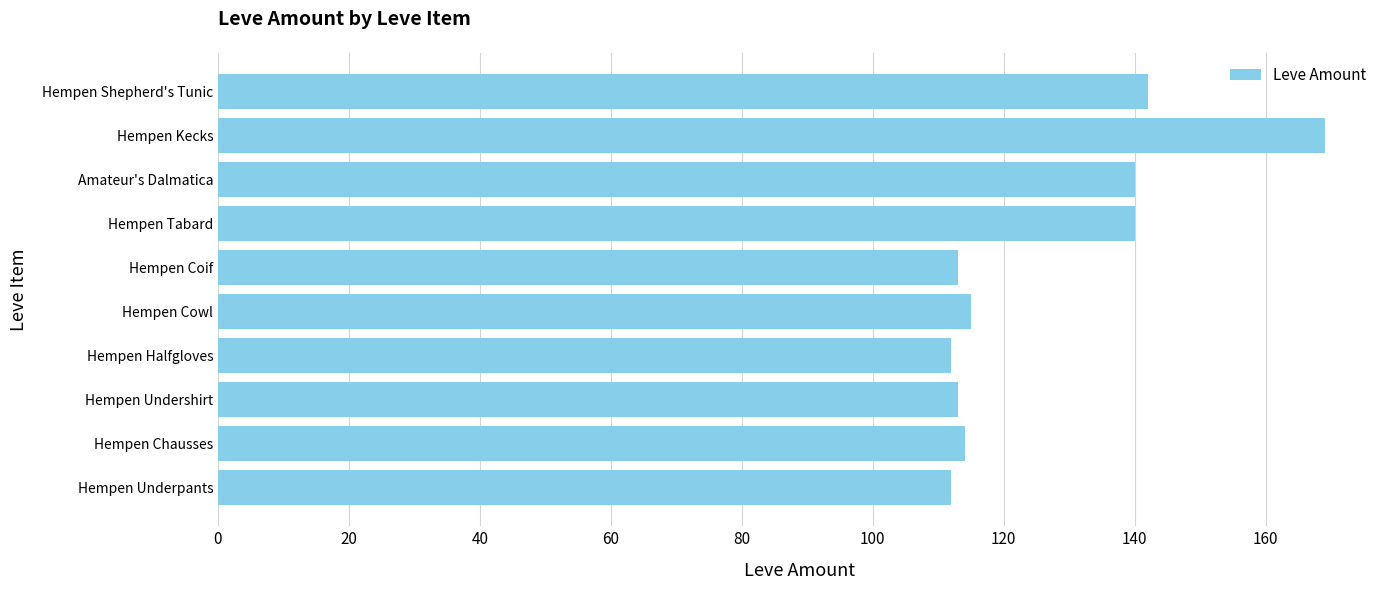

What is the greatest value displayed?

169